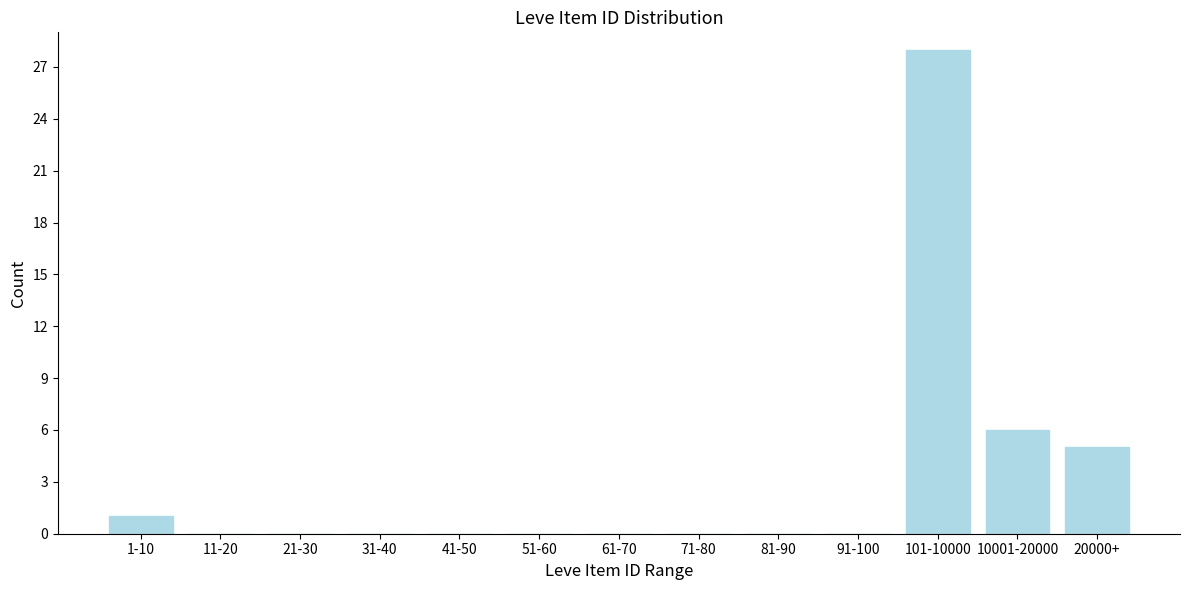

Reading right to left, extract all data points from this chart.

20000+=5	10001-20000=6	101-10000=28	91-100=0	81-90=0	71-80=0	61-70=0	51-60=0	41-50=0	31-40=0	21-30=0	11-20=0	1-10=1